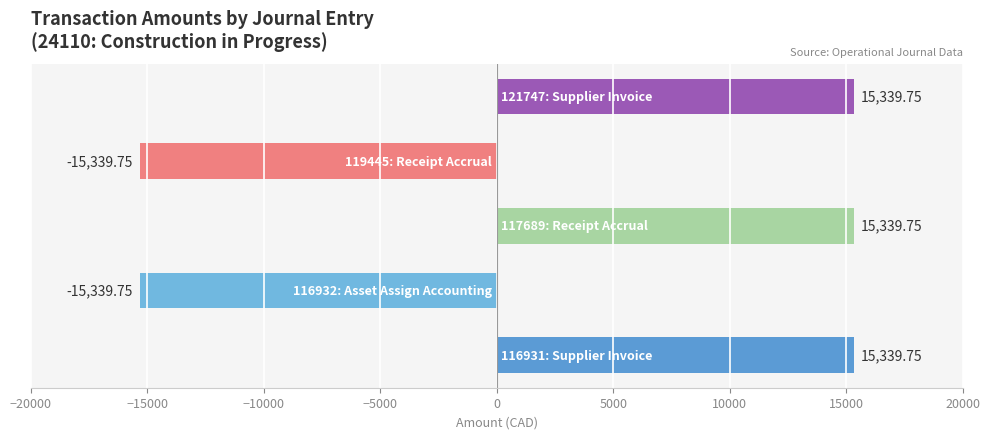

What is the difference between the maximum and second lowest values?

30679.5